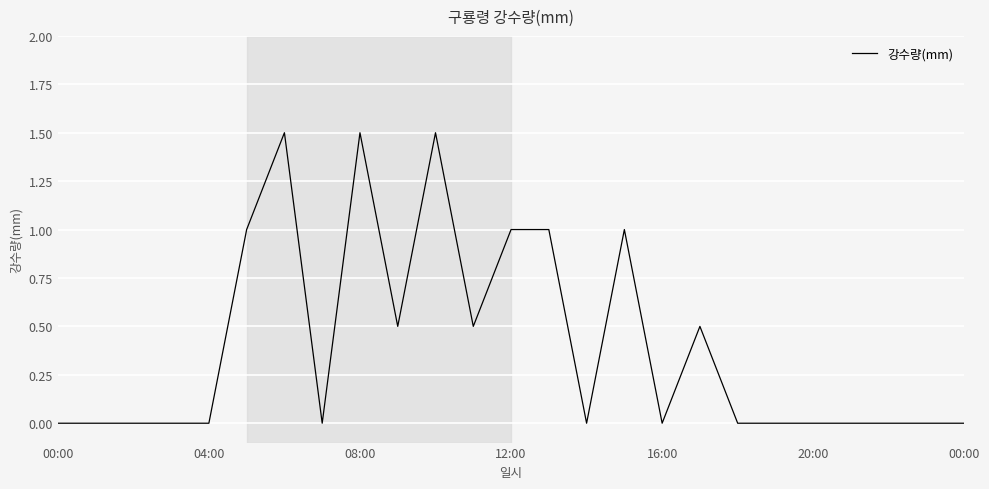

What is the maximum value shown in the chart?

1.5